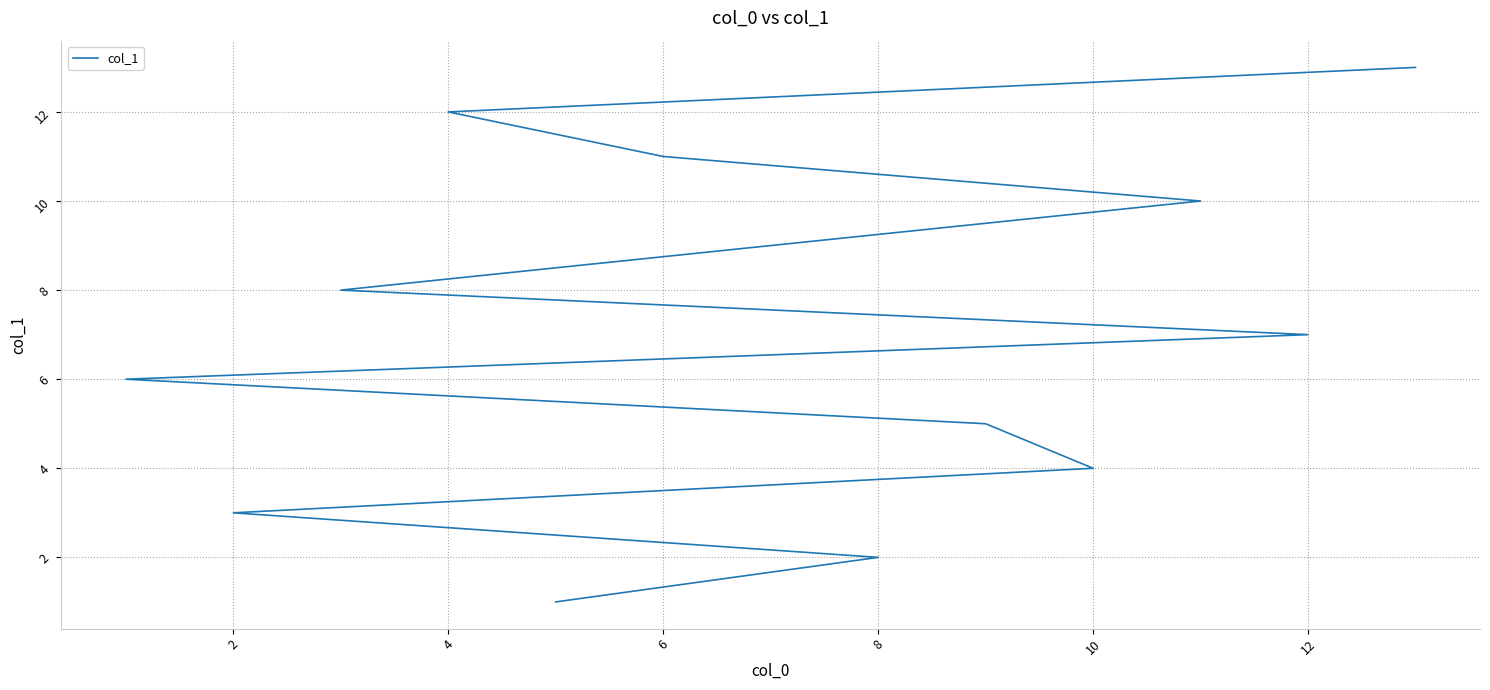

At which label is the value closest to 7?

12